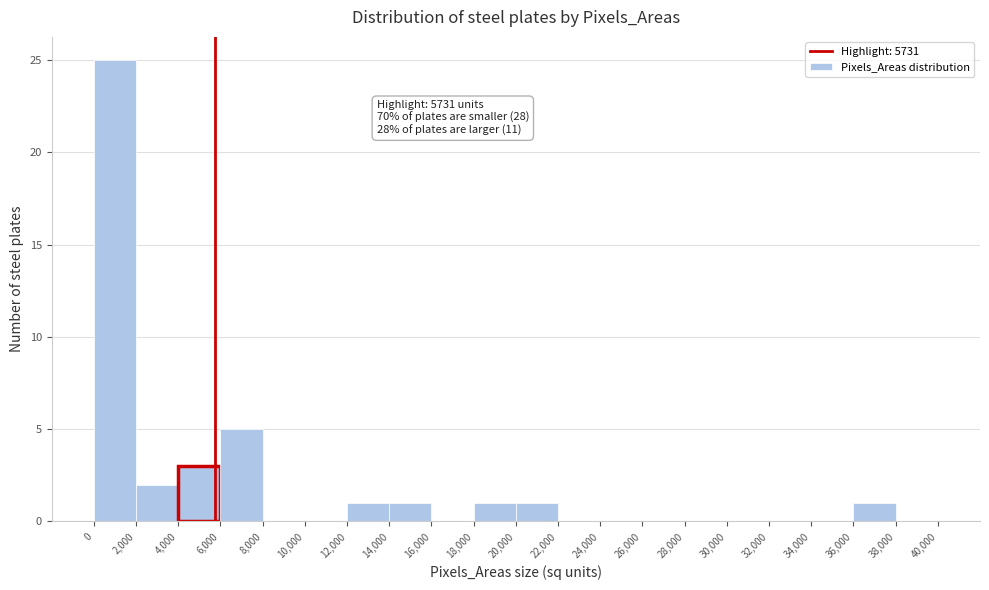

Over which range of the x-axis is the bar tallest?

0 to 2,000